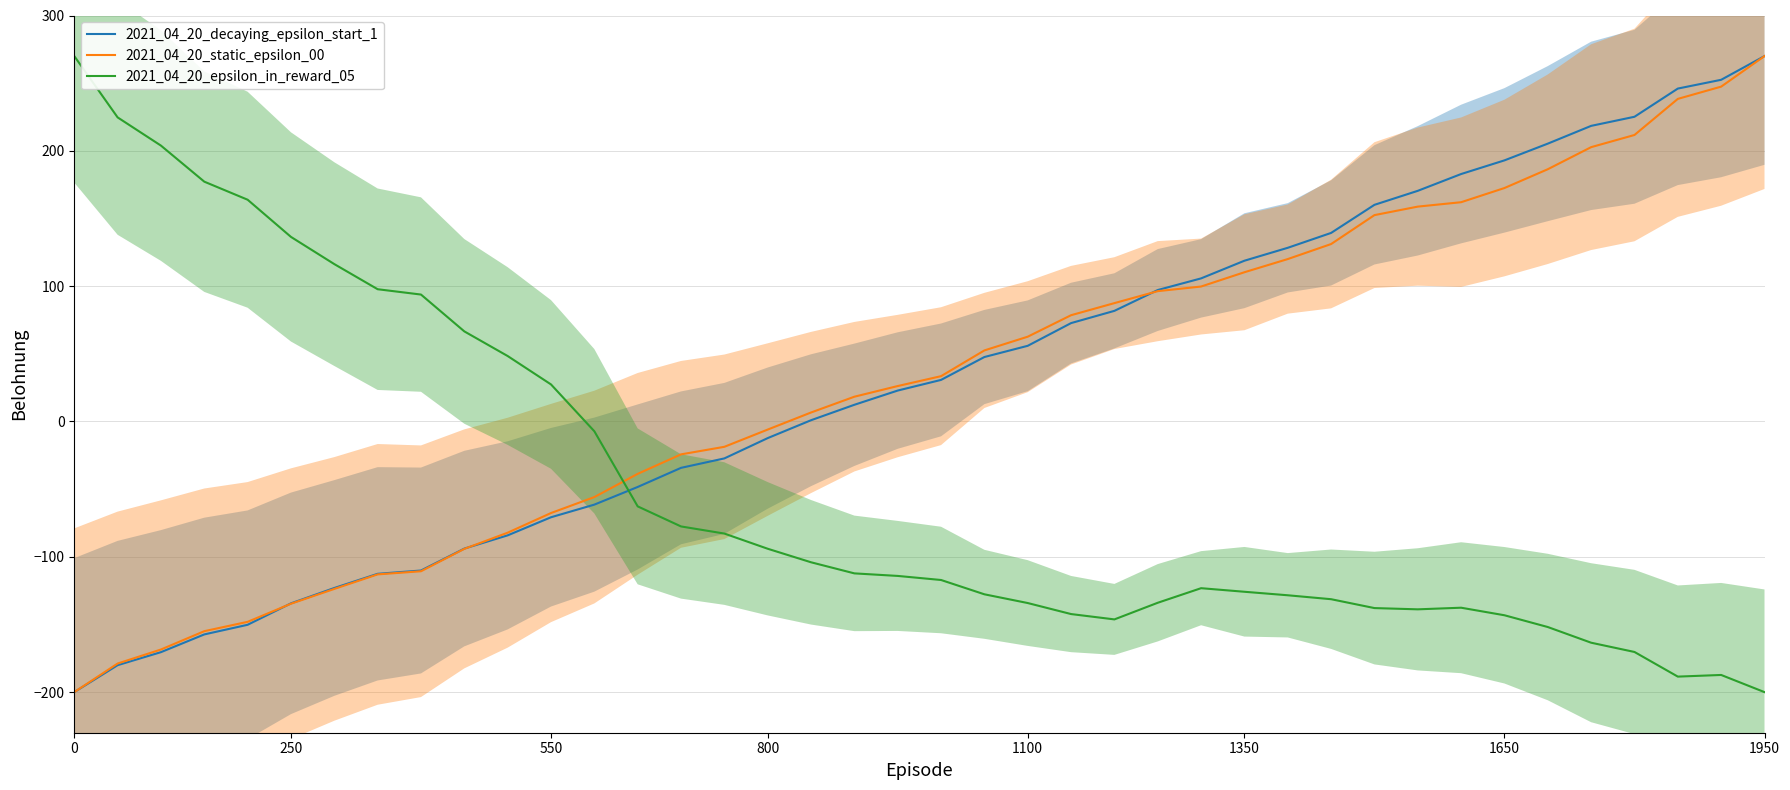

True or false: 2021_04_20_decaying_epsilon_start_1 and 2021_04_20_epsilon_in_reward_05 cross at least once.

True